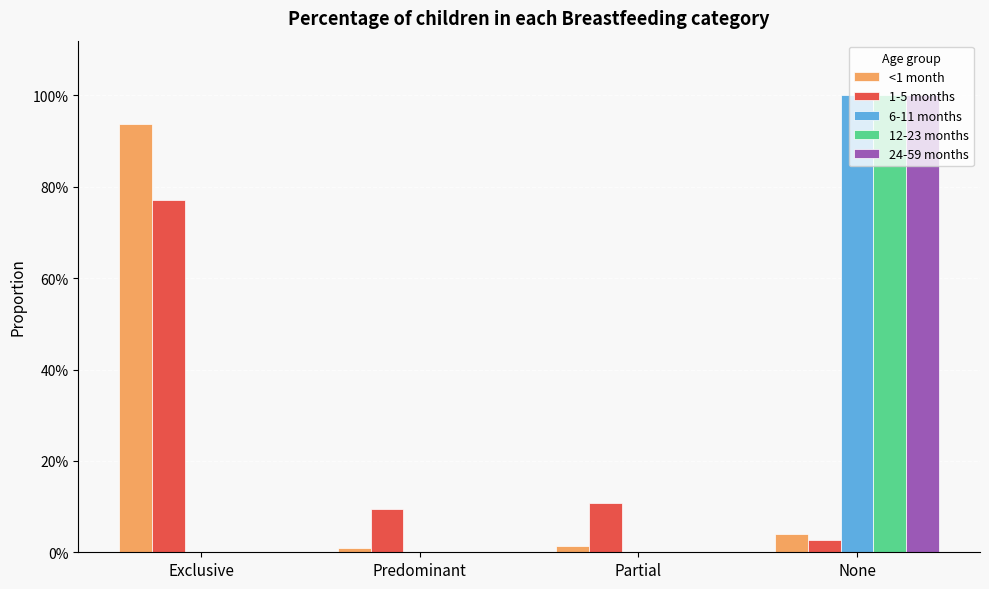

What are all the series names shown in the legend?

<1 month, 1-5 months, 6-11 months, 12-23 months, 24-59 months